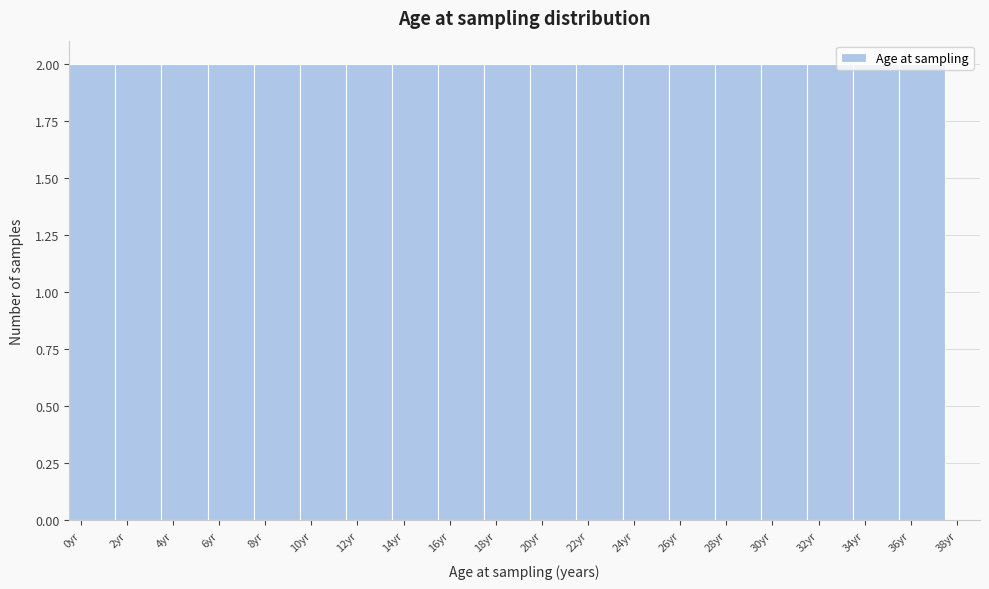

What is the height of the bar covering 7.5 to 9.5 on the x-axis? The values are not printed on the chart, so give them approximately, as read against the axis.

2